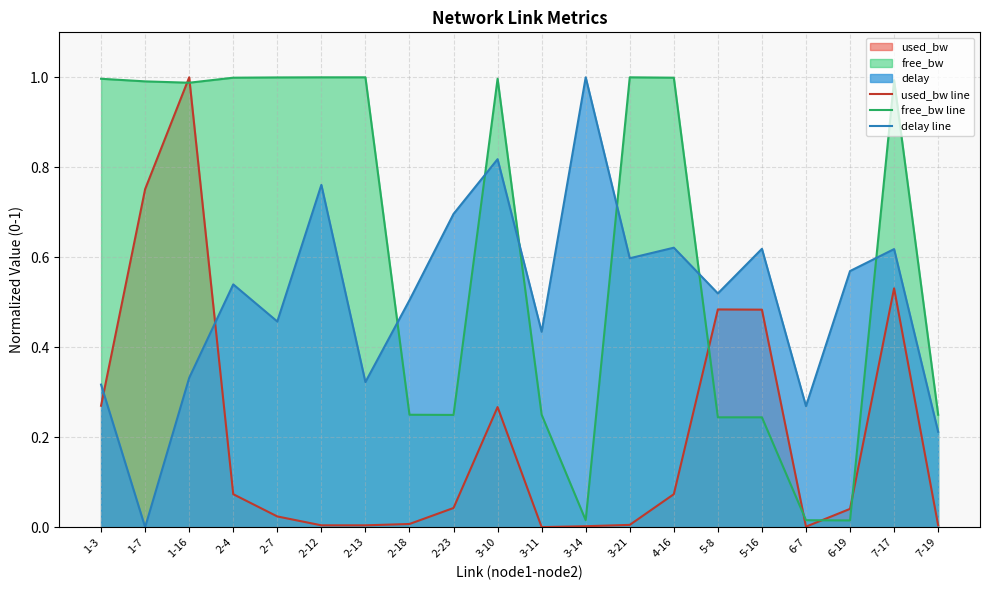

Reading left to right, transcribe all the data shown in this chart.

used_bw line: 1-3=0.3	1-7=0.8	1-16=1.0	2-4=0.1	2-7=0.0	2-12=0.0	2-13=0.0	2-18=0.0	2-23=0.0	3-10=0.3	3-11=0.0	3-14=0.0	3-21=0.0	4-16=0.1	5-8=0.5	5-16=0.5	6-7=0.0	6-19=0.0	7-17=0.5	7-19=0.0
free_bw line: 1-3=1.0	1-7=1.0	1-16=1.0	2-4=1.0	2-7=1.0	2-12=1.0	2-13=1.0	2-18=0.2	2-23=0.2	3-10=1.0	3-11=0.3	3-14=0.0	3-21=1.0	4-16=1.0	5-8=0.2	5-16=0.2	6-7=0.0	6-19=0.0	7-17=1.0	7-19=0.2
delay line: 1-3=0.3	1-7=0.0	1-16=0.3	2-4=0.5	2-7=0.5	2-12=0.8	2-13=0.3	2-18=0.5	2-23=0.7	3-10=0.8	3-11=0.4	3-14=1.0	3-21=0.6	4-16=0.6	5-8=0.5	5-16=0.6	6-7=0.3	6-19=0.6	7-17=0.6	7-19=0.2